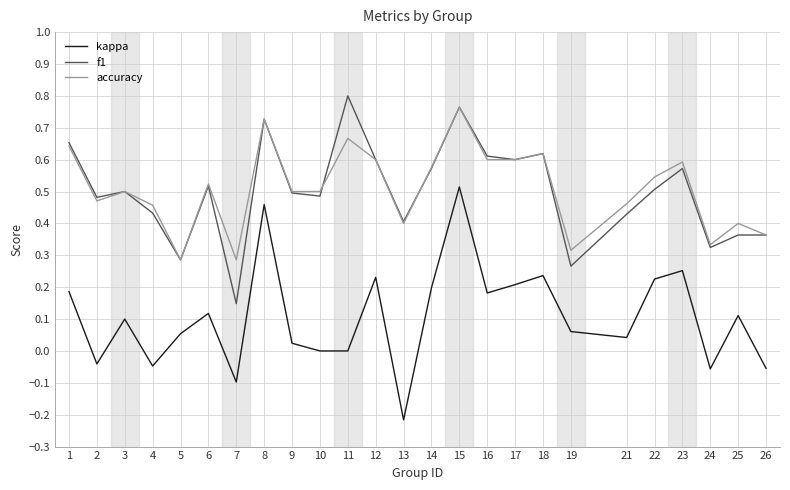

What are all the series names shown in the legend?

kappa, f1, accuracy